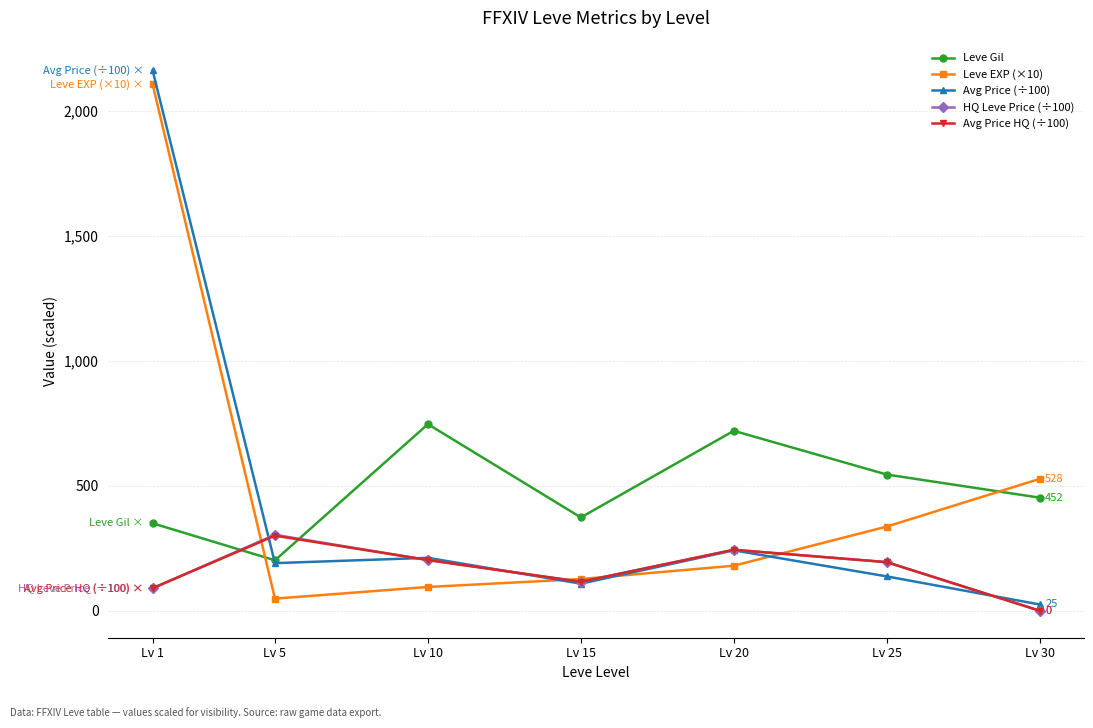

How many intersections are there between Leve Gil and Avg Price (÷100)?

1